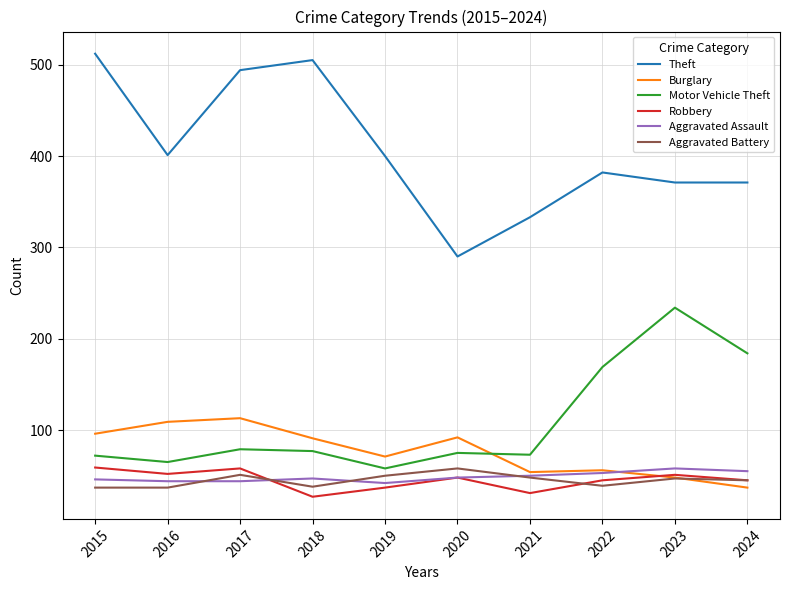

What is the greatest value displayed?

512